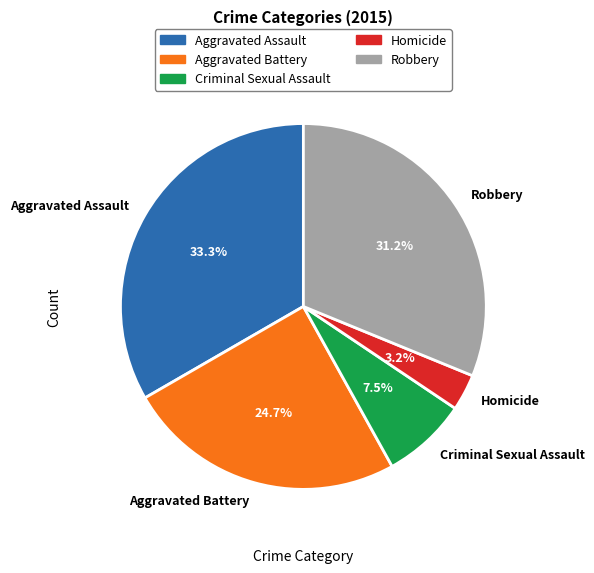

Is Robbery the majority of the pie?

No